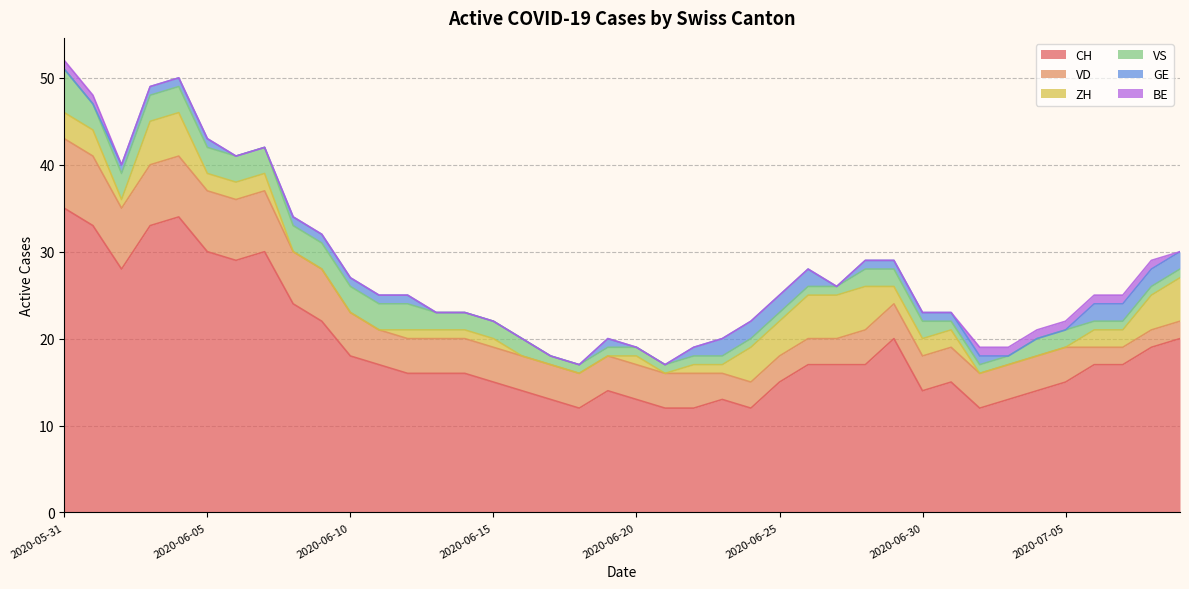

Is it true that GE equals 1 at 2020-06-01?

False